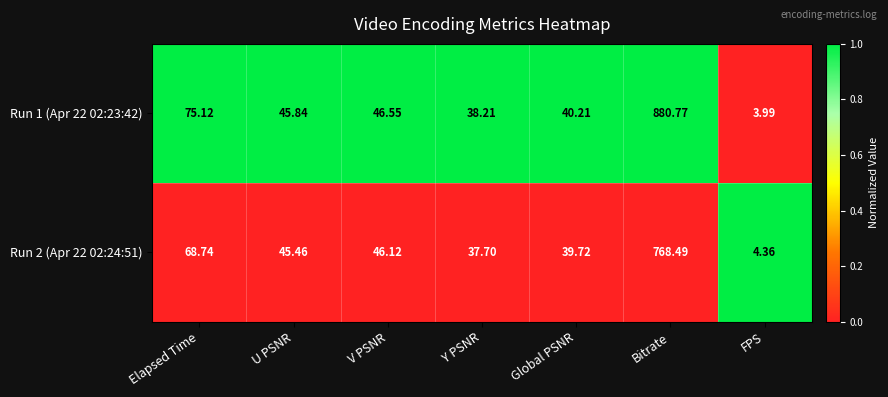

What is the total value across all series at Y PSNR?

75.9